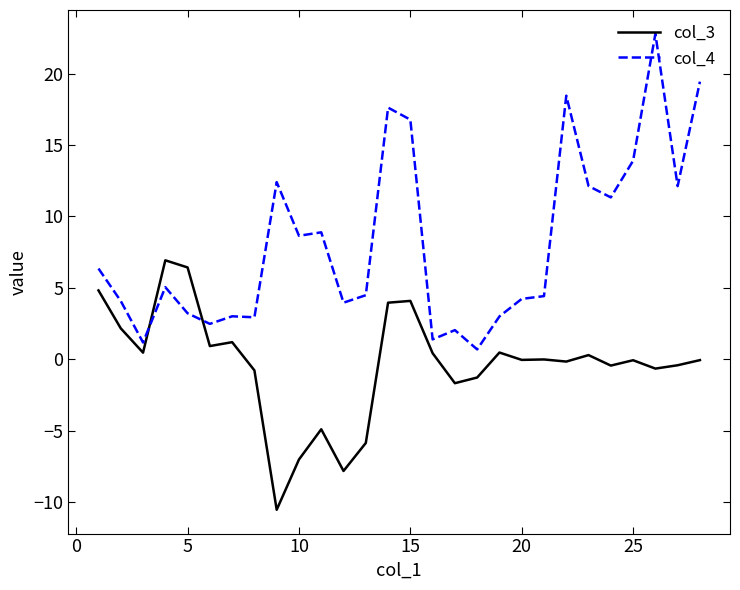

What is the average value of the col_3 series?

-0.3